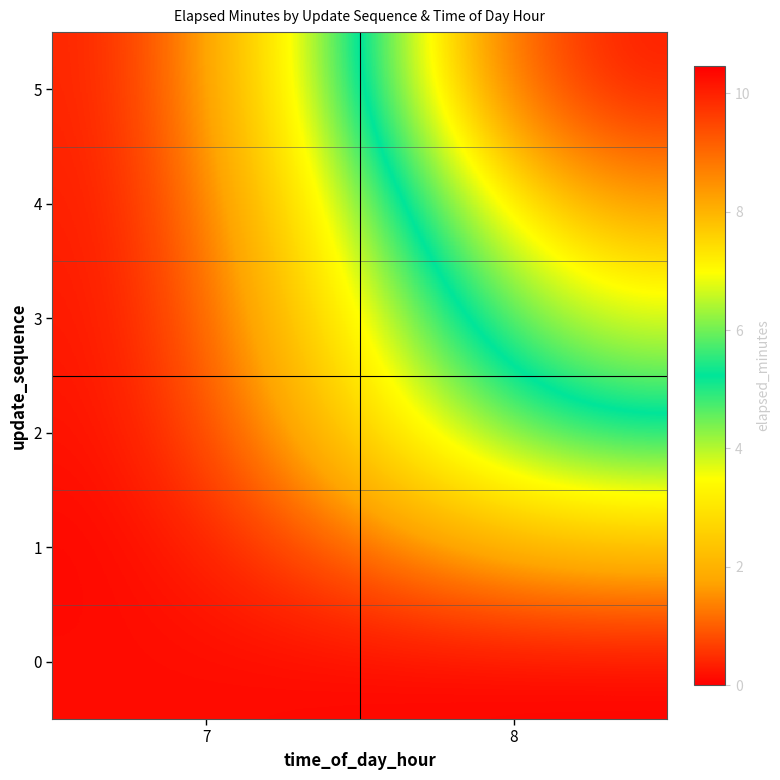

Rank the series at 8 from highest to lowest value.

5, 4, 3, 2, 1, 0